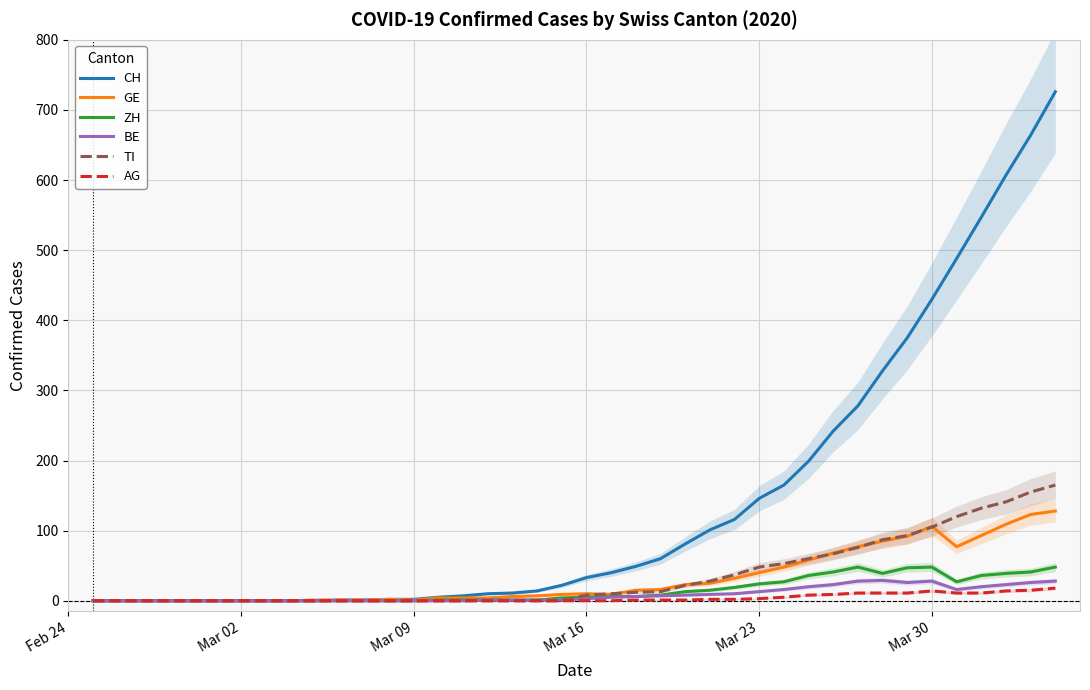

What is the maximum value for TI?

165